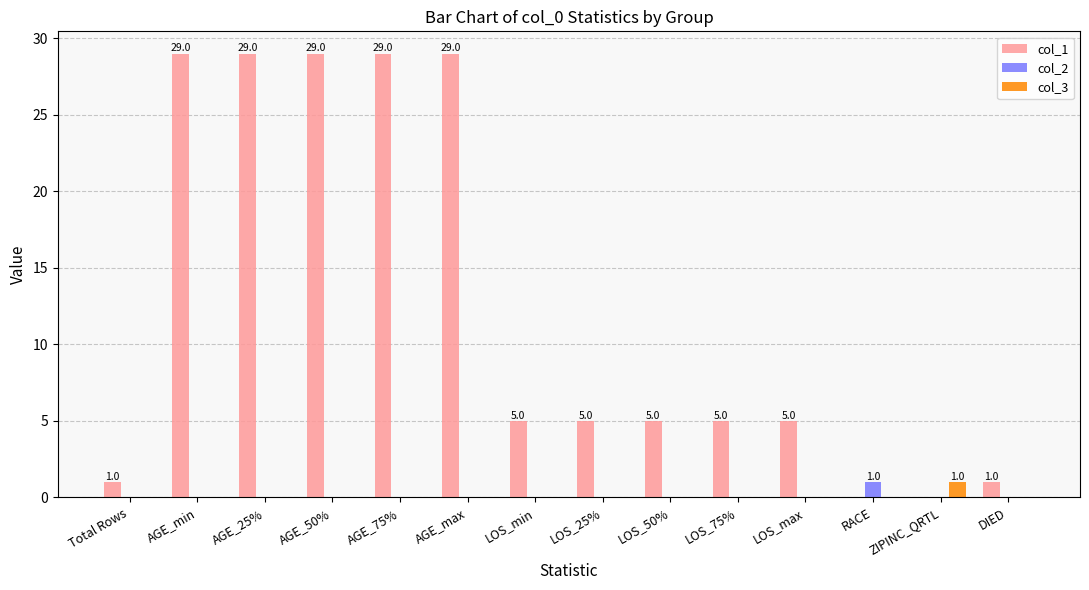

True or false: col_3 has a value of 0 at AGE_50%.

True